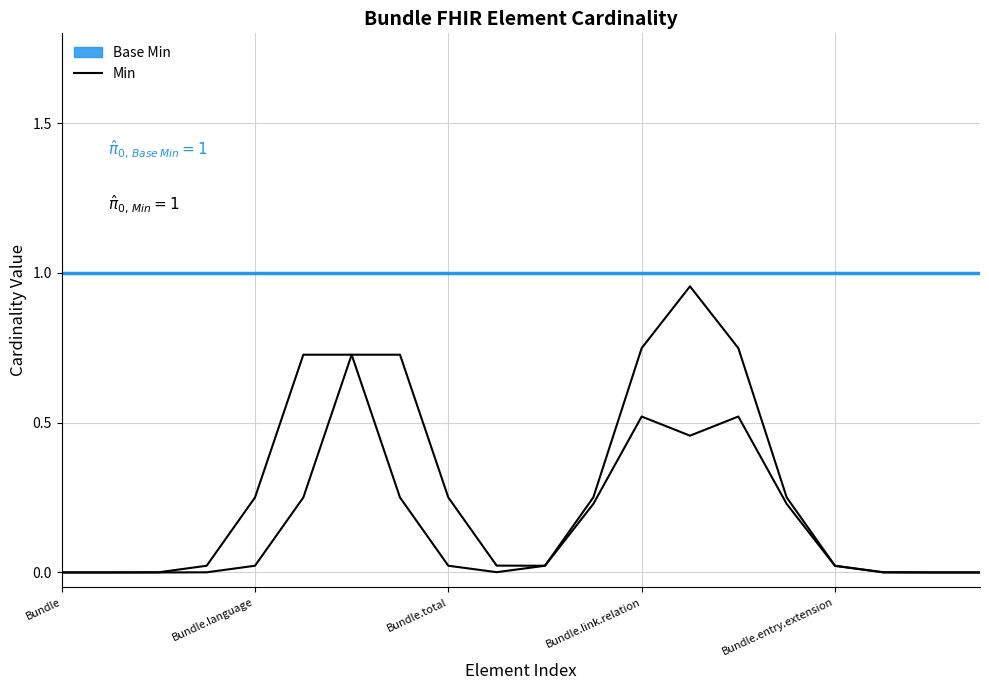

Does the chart display data point markers on the line(s)?

No